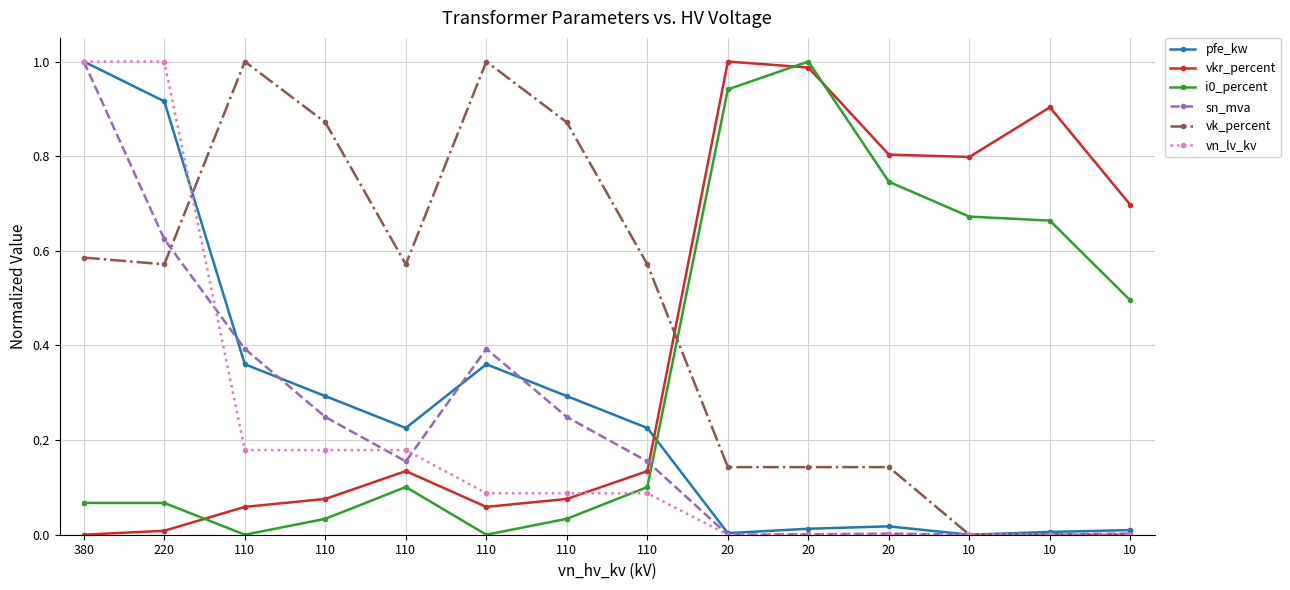

Count the number of categories in the chart.

14